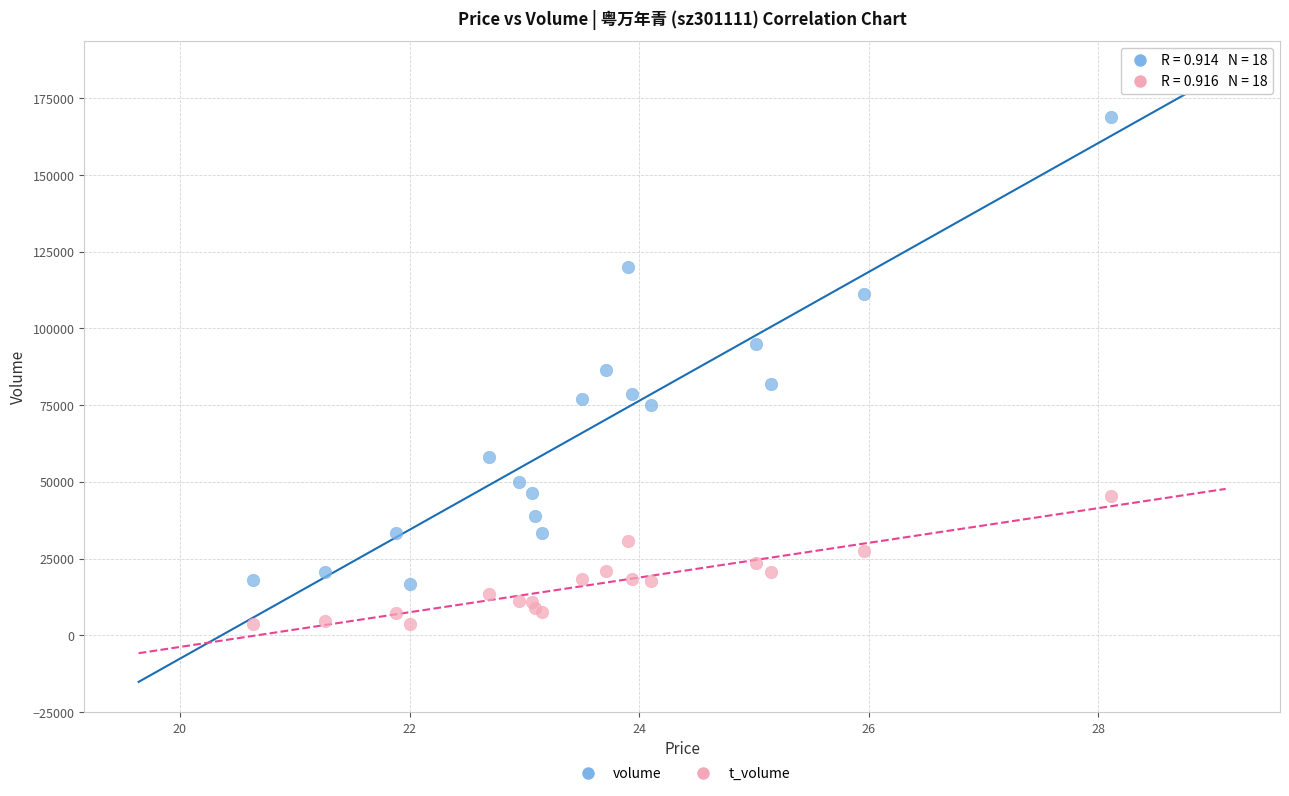

Which series reaches the maximum Y coordinate?

volume